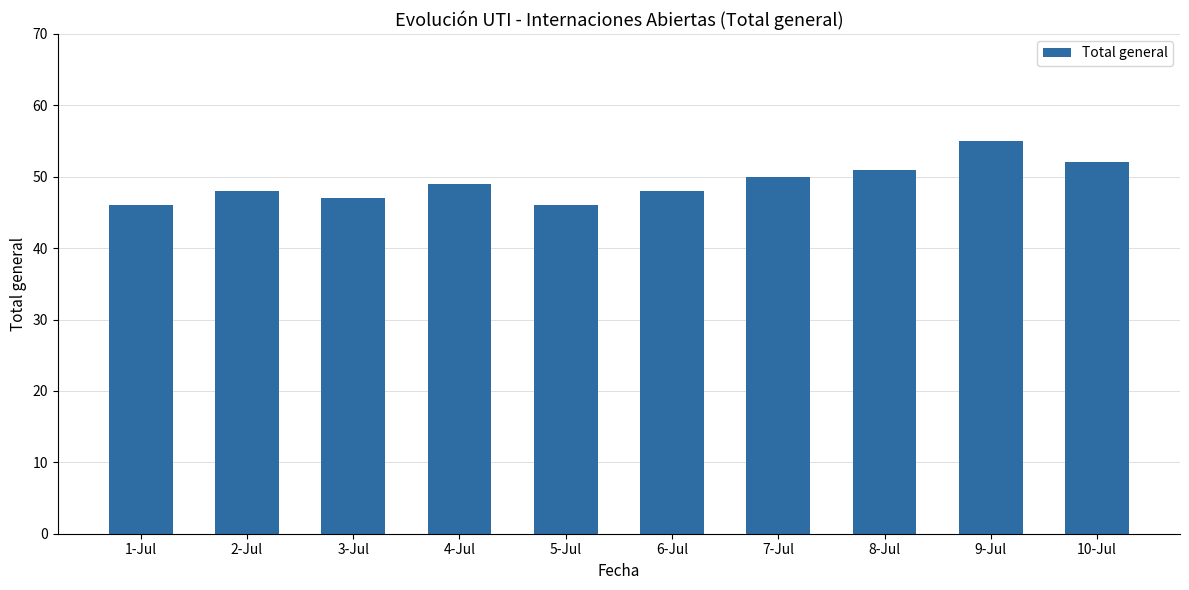

What is the maximum value shown in the chart?

55